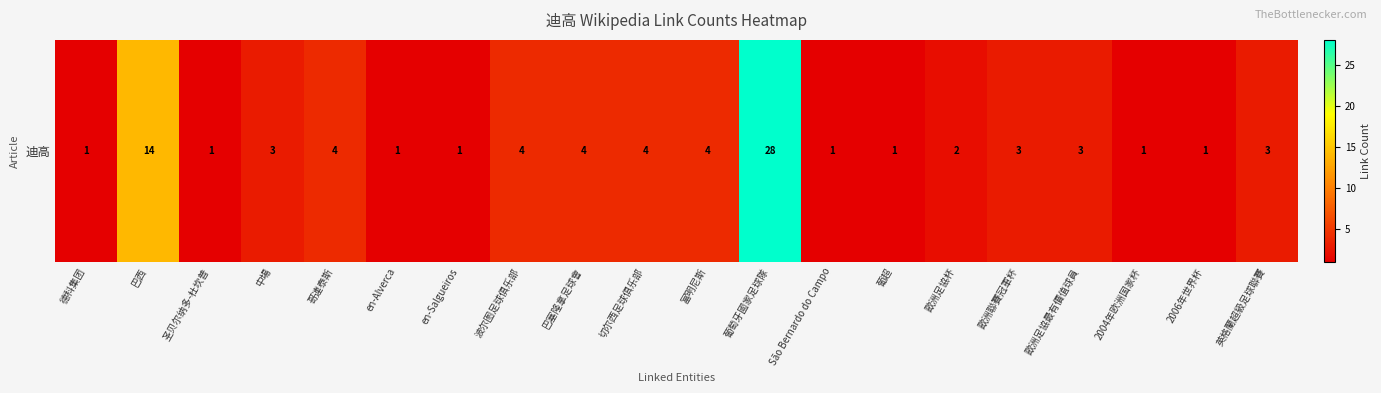

Reading left to right, extract all data points from this chart.

1	14	1	3	4	1	1	4	4	4	4	28	1	1	2	3	3	1	1	3